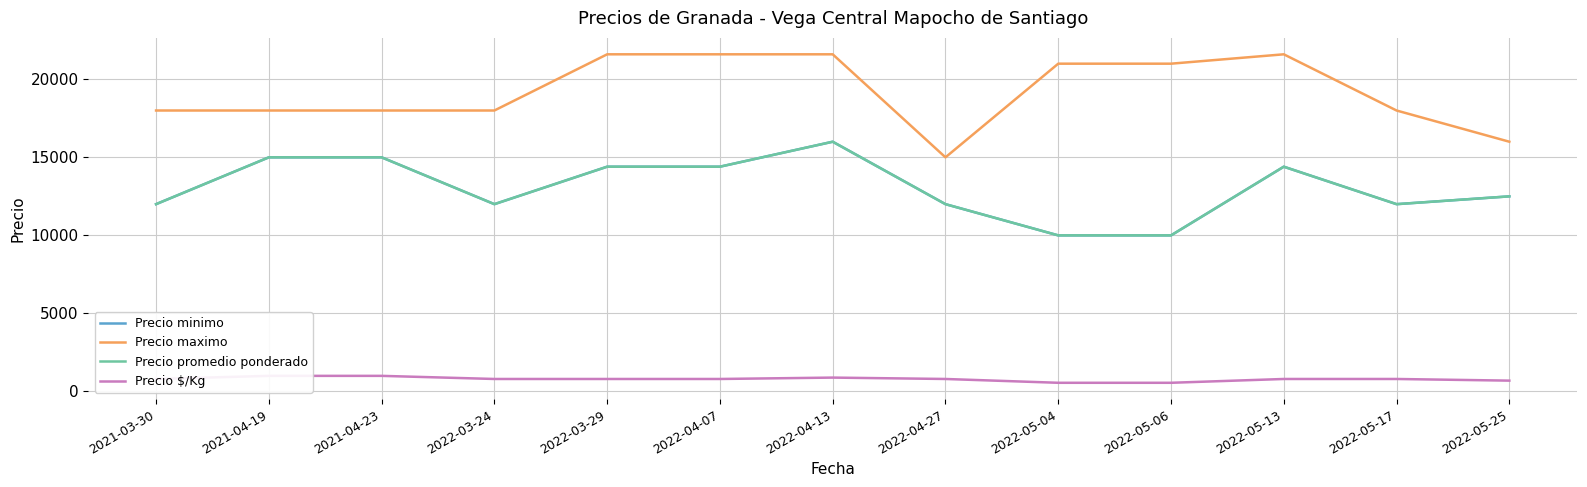

True or false: Precio $/Kg and Precio maximo cross at least once.

False